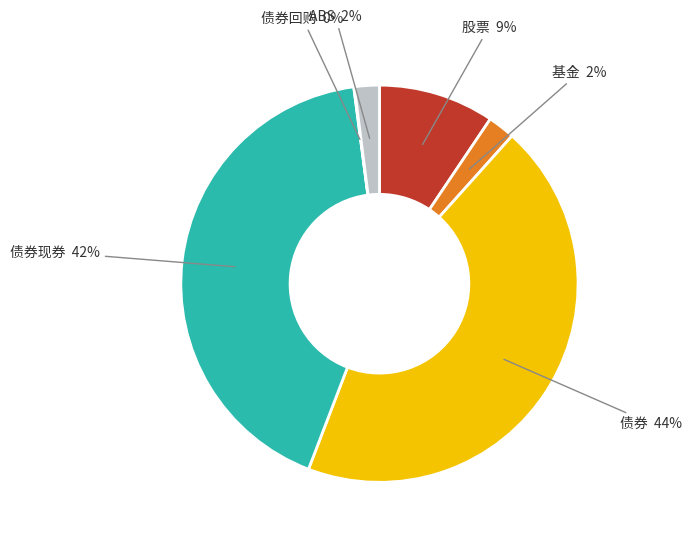

Which has a higher value, 股票 or 基金?

股票